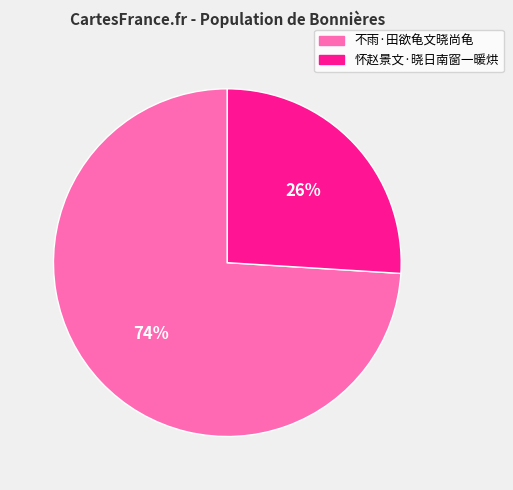

To the nearest percent, what is the combined percentage of 怀赵景文·晓日南窗一暖烘 and 不雨·田欲龟文晓尚龟?

100%